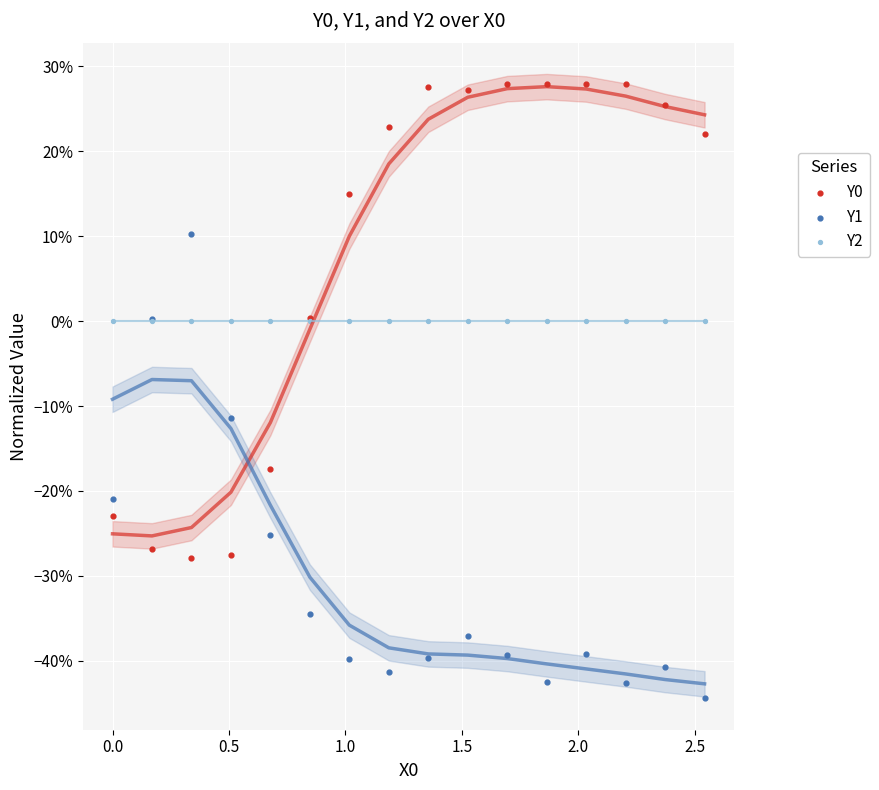

What are all the series names shown in the legend?

Y0, Y1, Y2